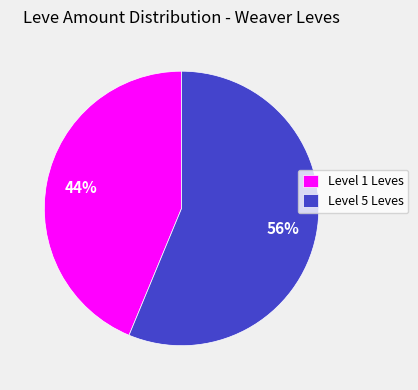

What percentage is the Level 1 Leves slice, to the nearest percent?

44%